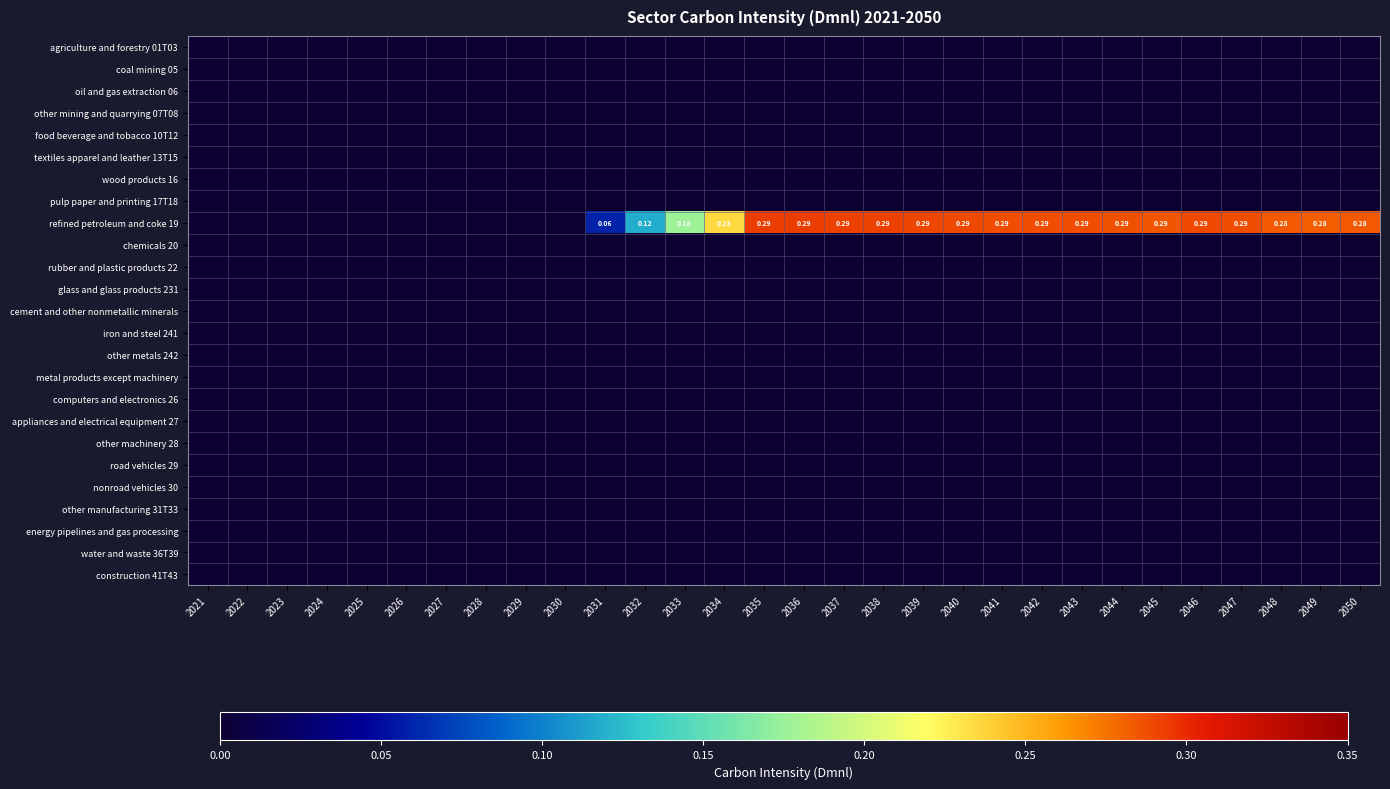

Which category has the lowest value in the textiles apparel and leather 13T15 series?

2021